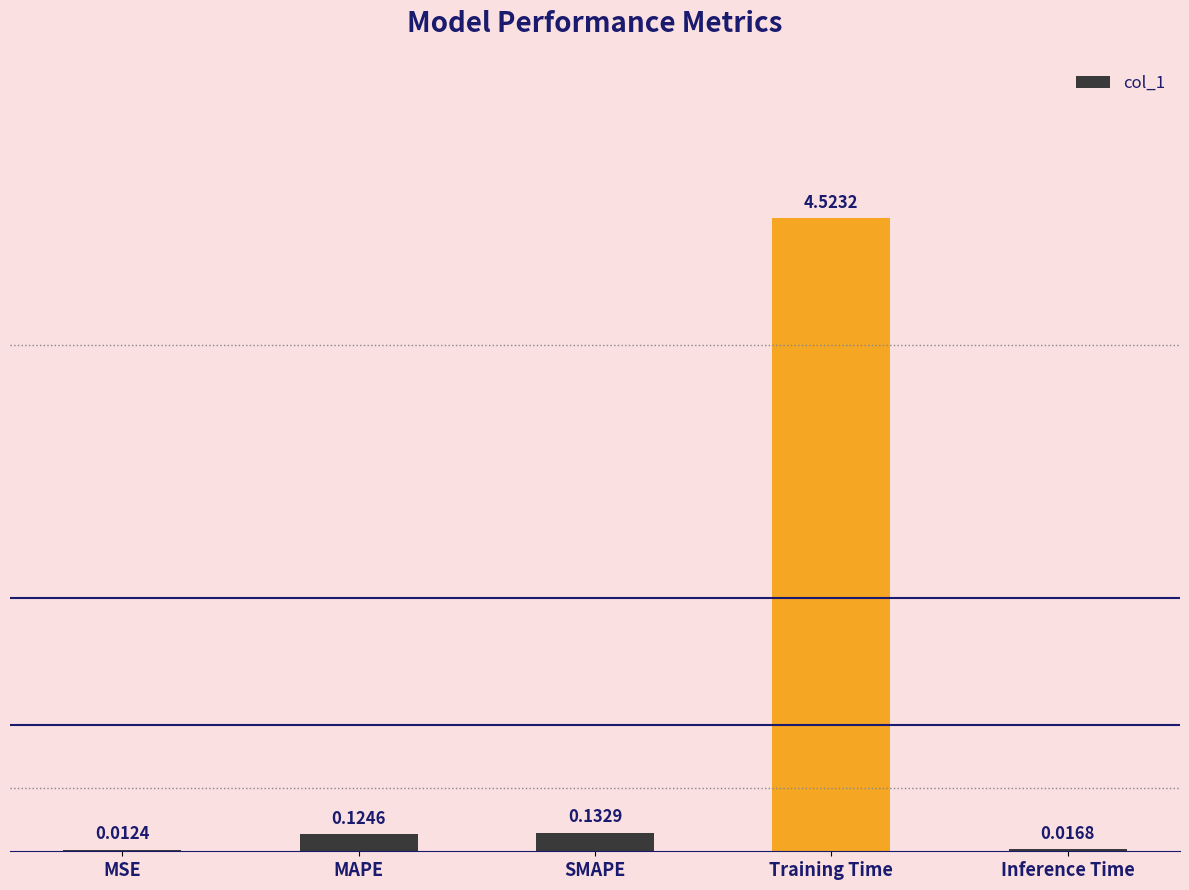

What is the change in value from MSE to MAPE?

+0.1